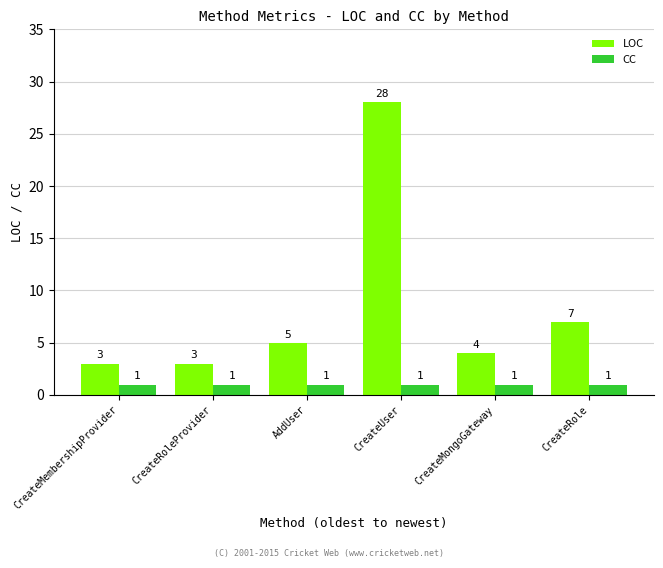

Is it true that LOC equals 3 at CreateRoleProvider?

True